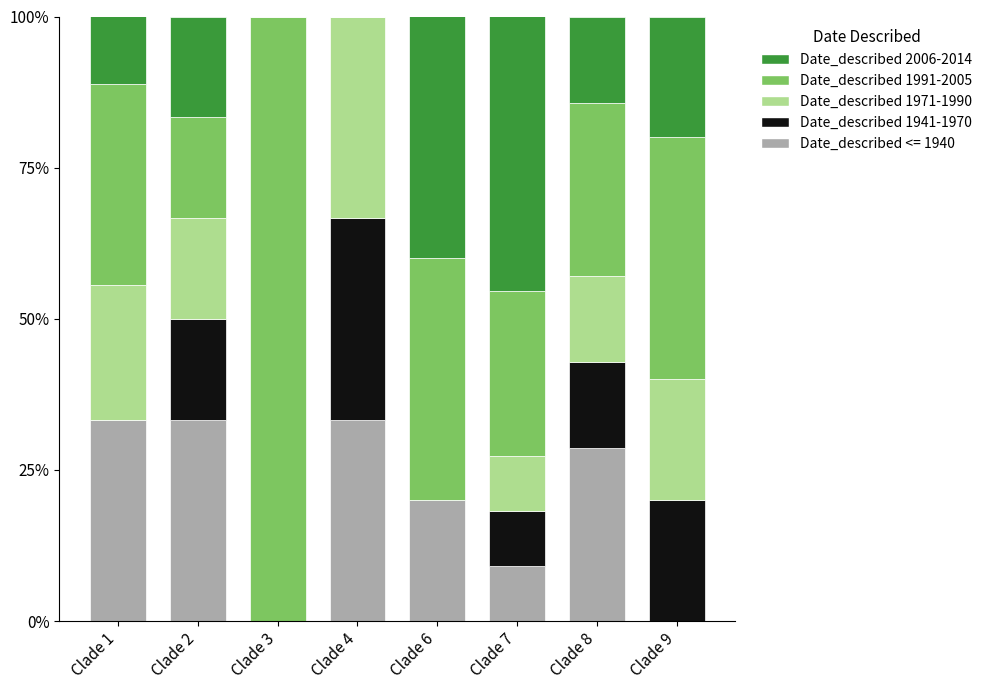

How many data points in Date_described <= 1940 are above 28?

4